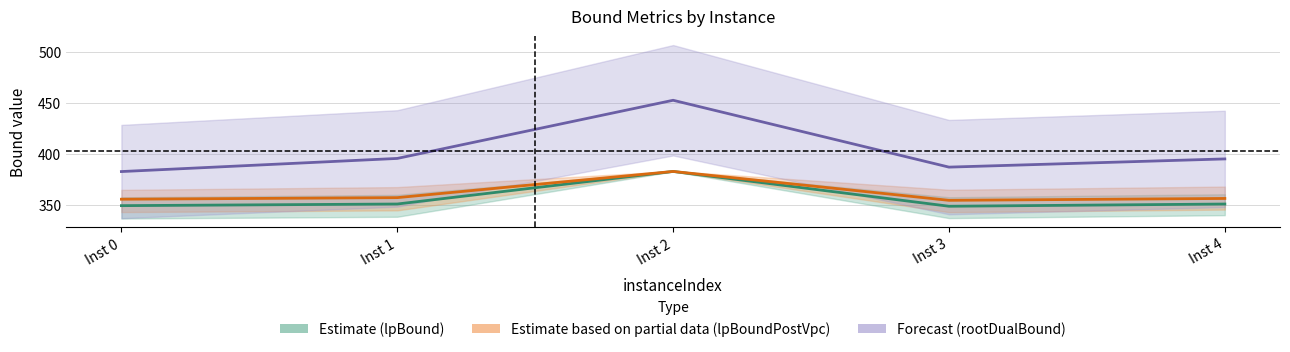

What is the lowest value of the lpBoundPostVpc (Partial) series?

354.1